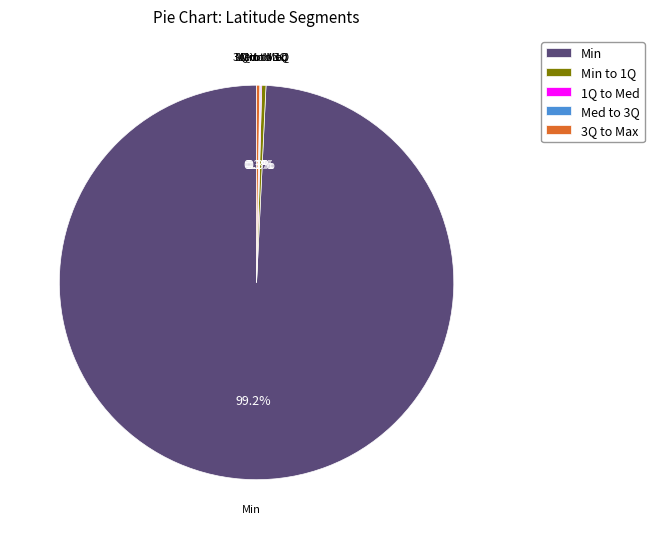

True or false: Min accounts for 89% of the total.

False